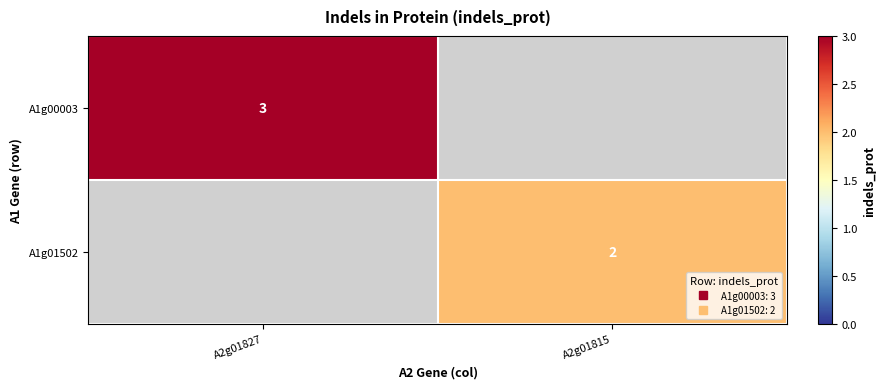

How many values in A1g00003 are above zero?

1